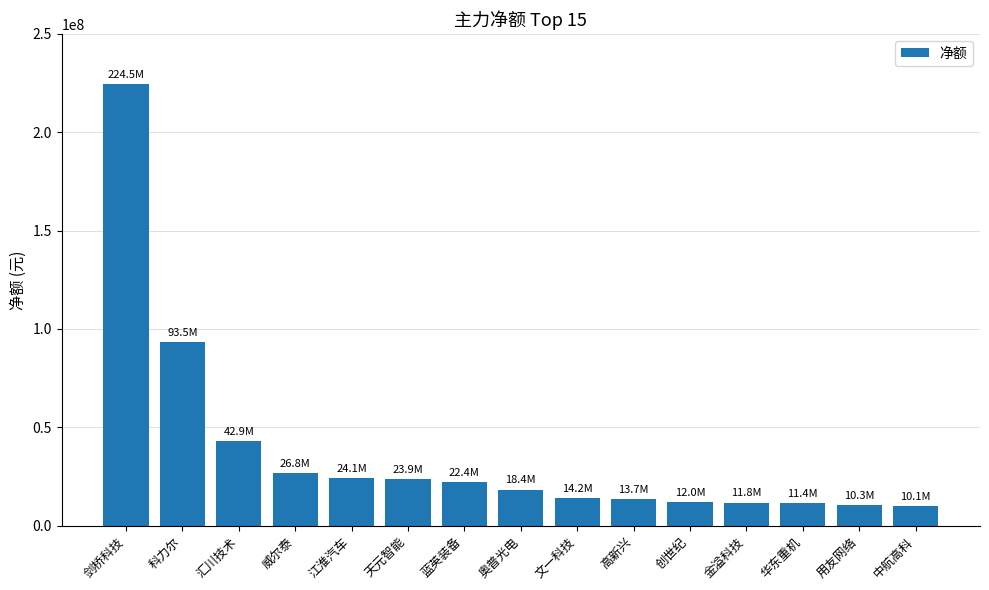

What is the sum of the values at 高新兴 and 蓝英装备?

36103346